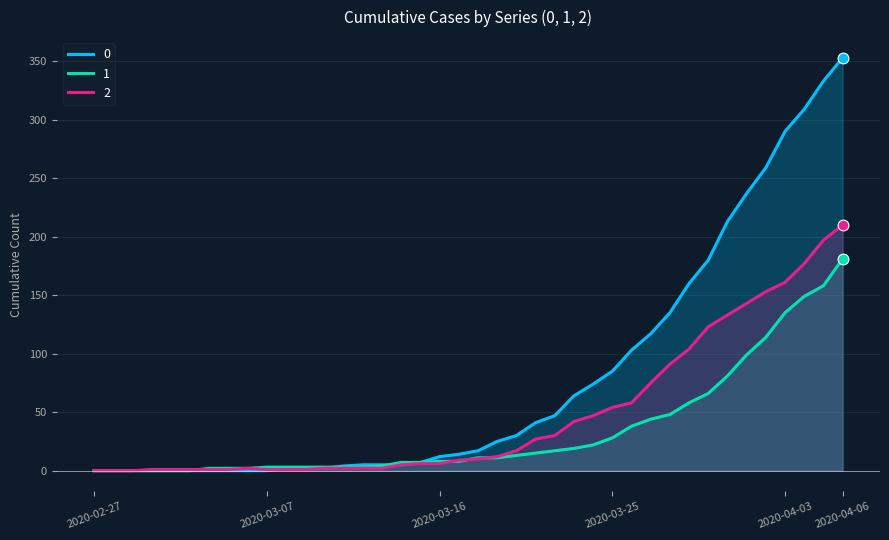

At which category is the sum across all series the highest?

2020-04-06